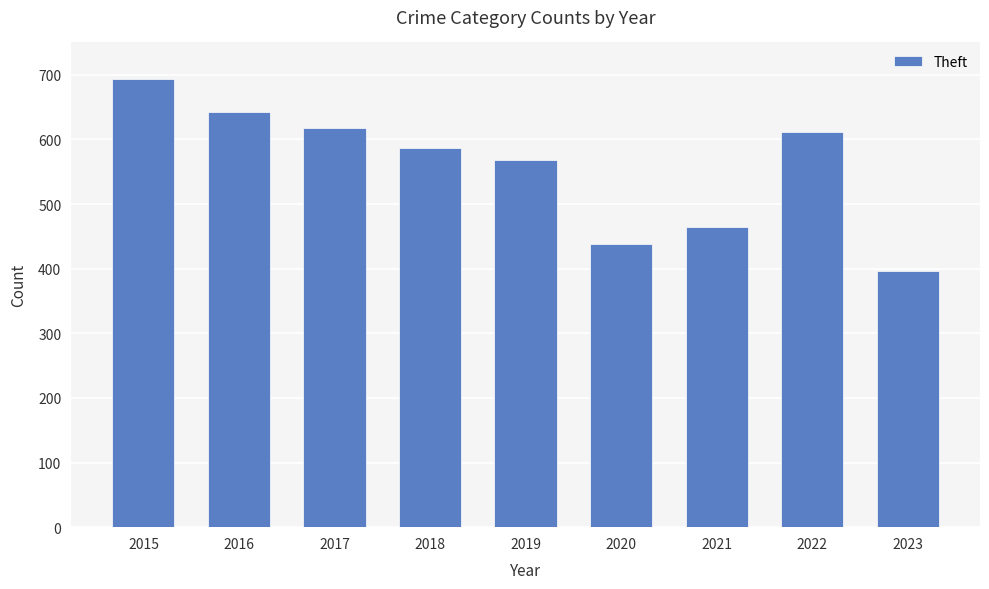

How many series are shown in this chart?

1